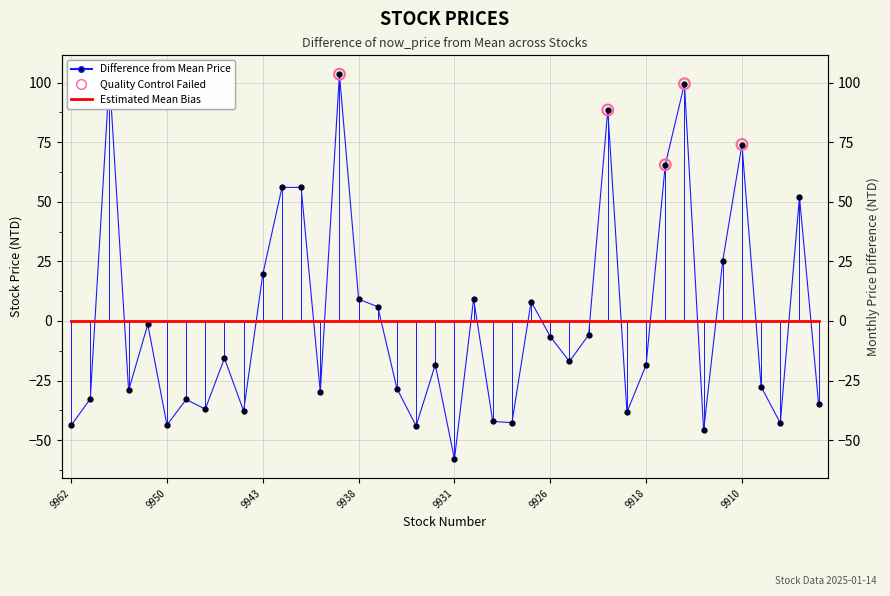

What is the change in value from 9929 to 9914?

+141.7